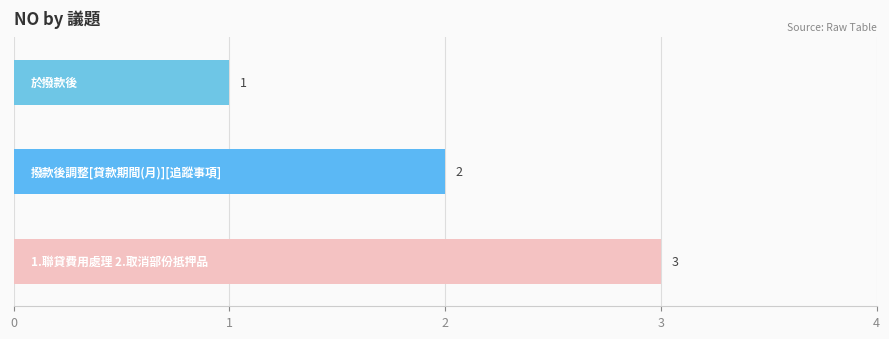

Count the values in the range 1 to 3.

3